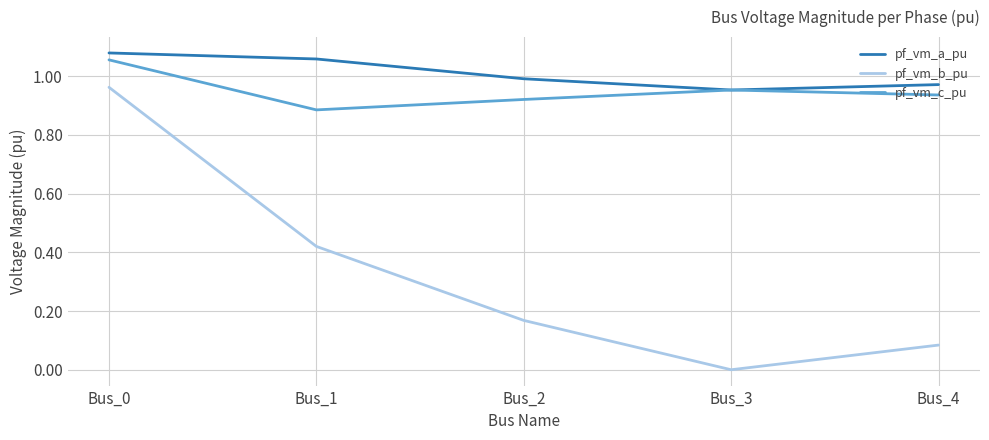

True or false: pf_vm_b_pu has a value of 0.3 at Bus_1.

False